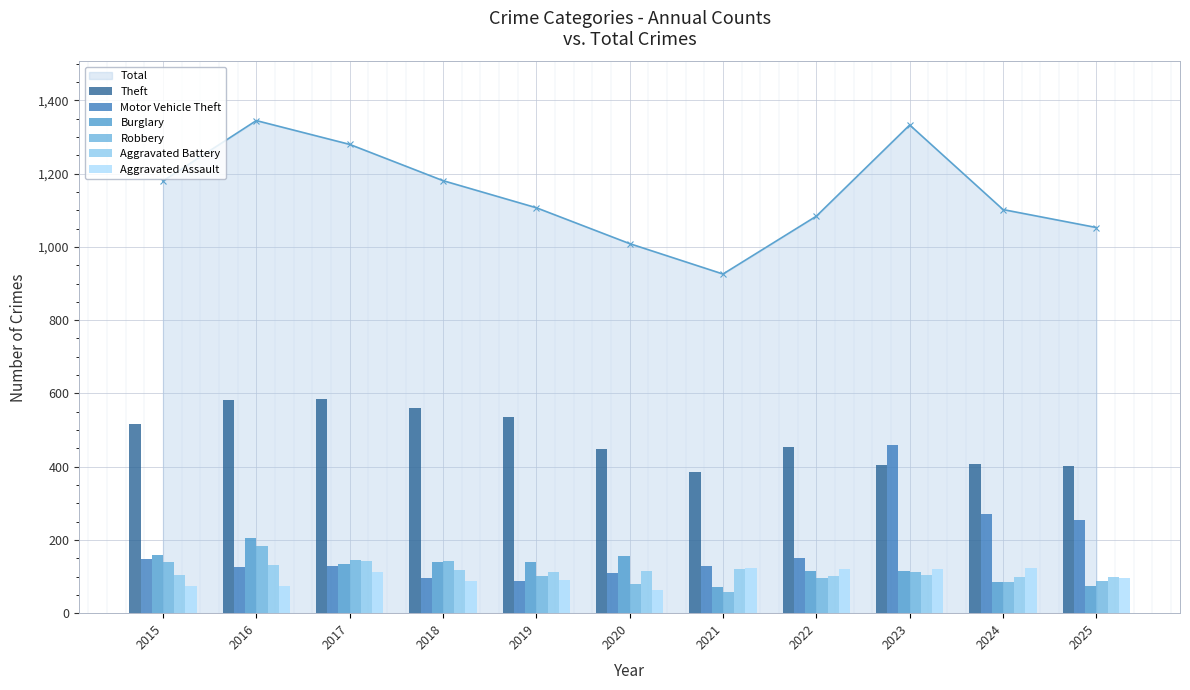

The Burglary series shows 140 at 2019. True or false?

True